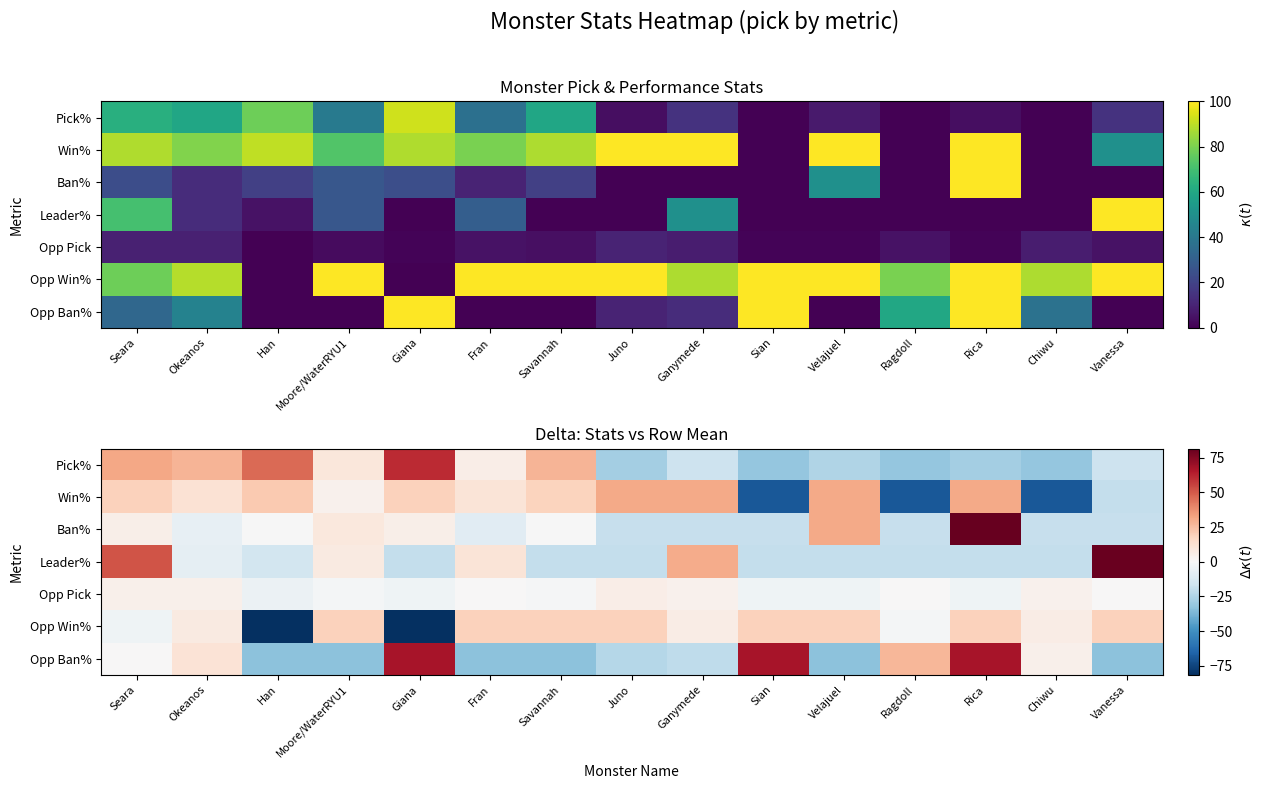

What is the difference between the second highest and second lowest values in the Opp Win% series?

100.0